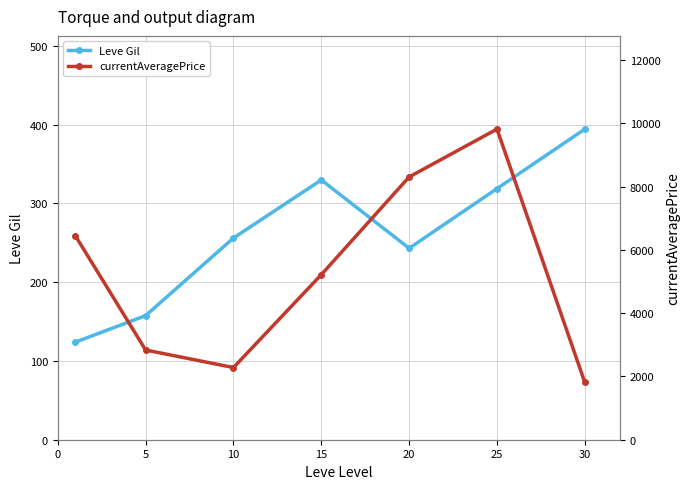

Where is currentAveragePrice nearest to the value 5811?

15